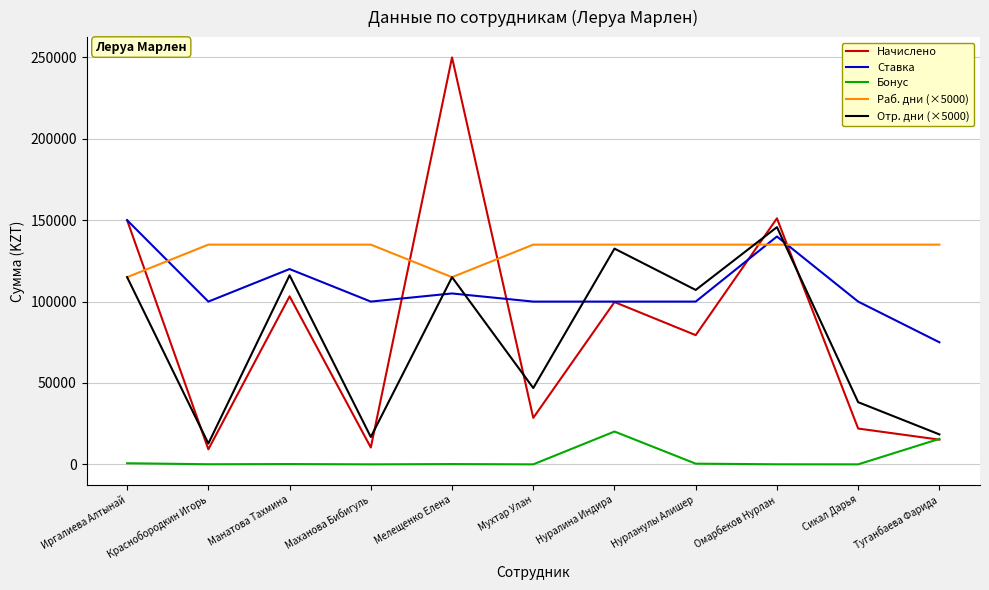

At how many categories does at least one series exceed 180608?

1